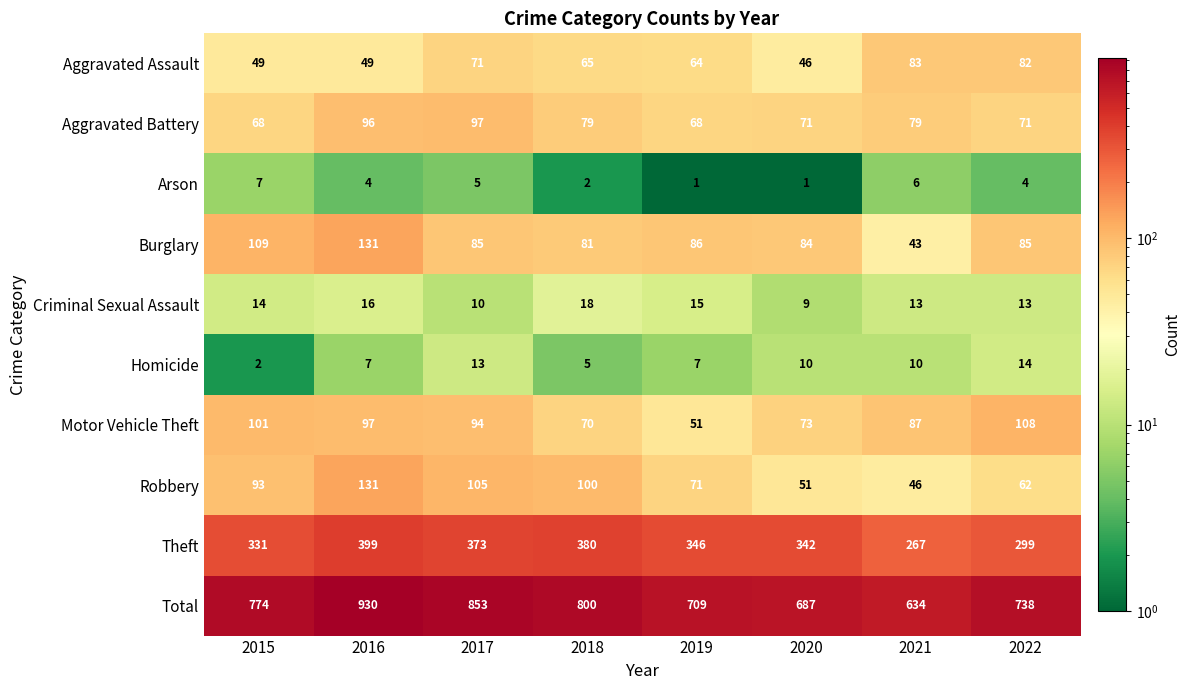

Which category has the lowest value in the Total series?

2021